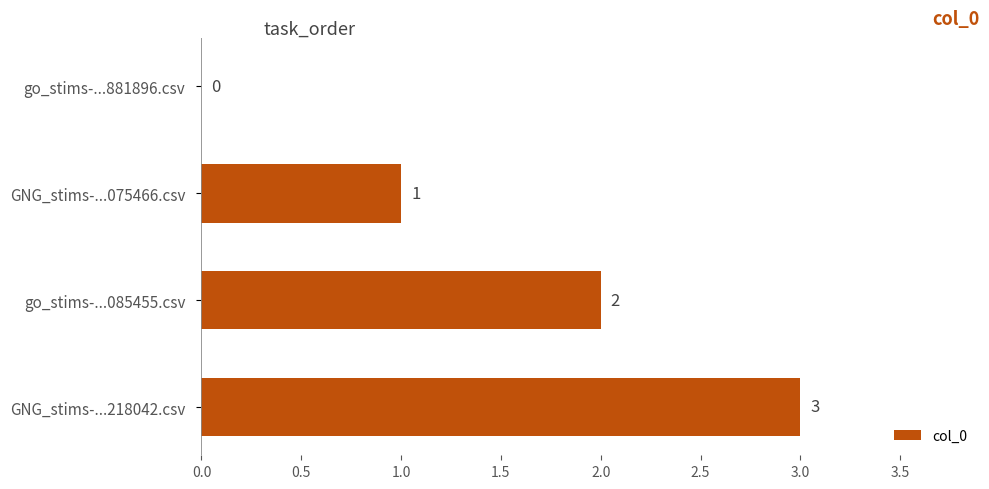

The value at go_stims-...881896.csv is 0. True or false?

True